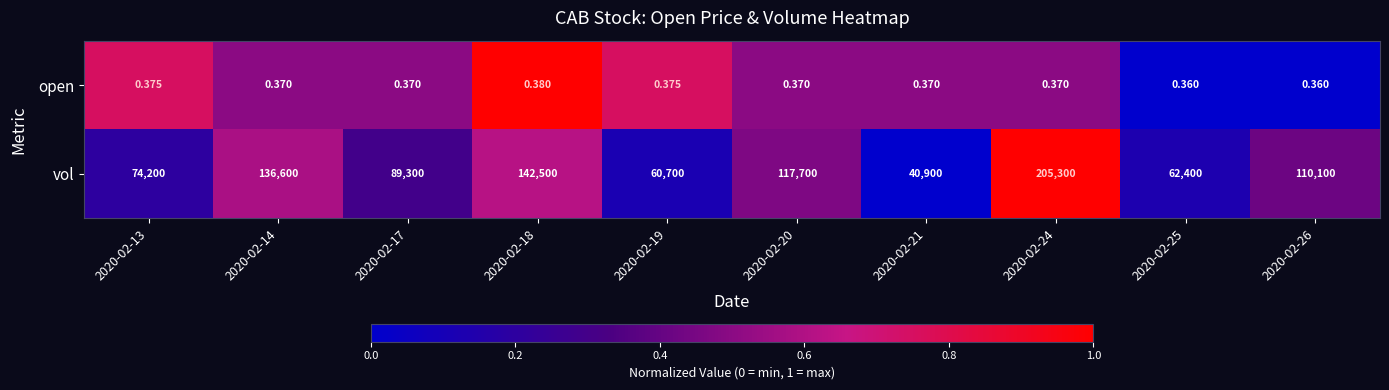

Is the value of vol at 2020-02-18 greater than the value of open at 2020-02-26?

Yes